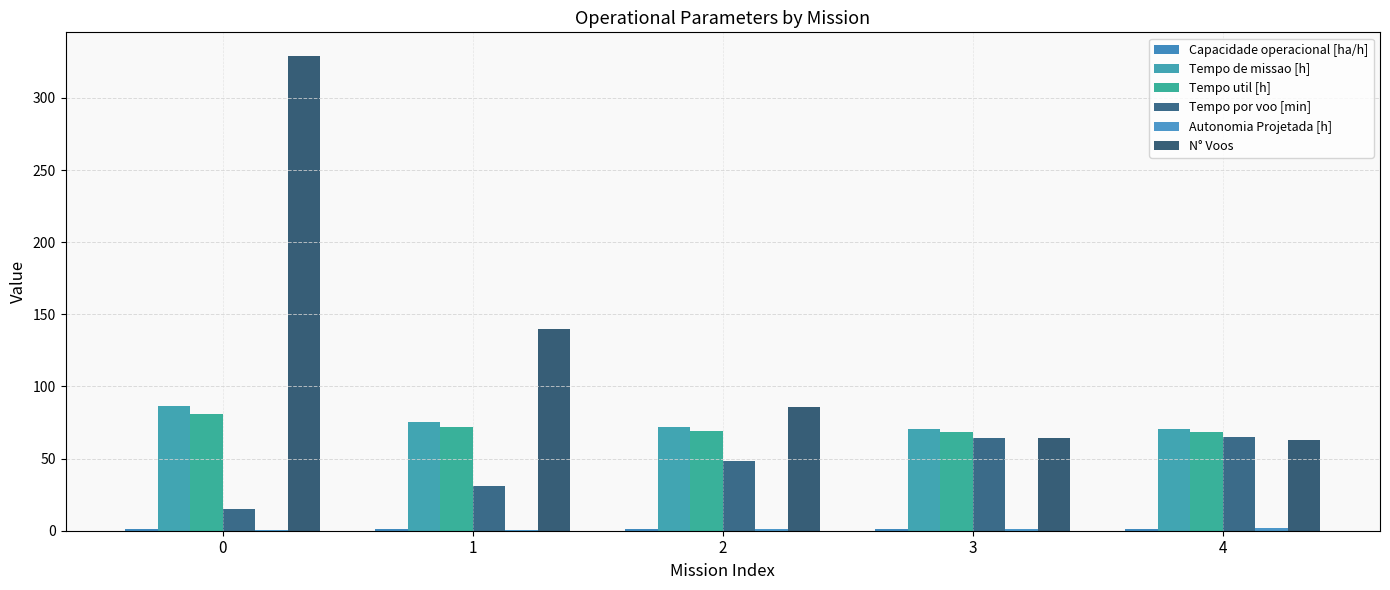

Which series has the largest range (max minus min)?

N° Voos